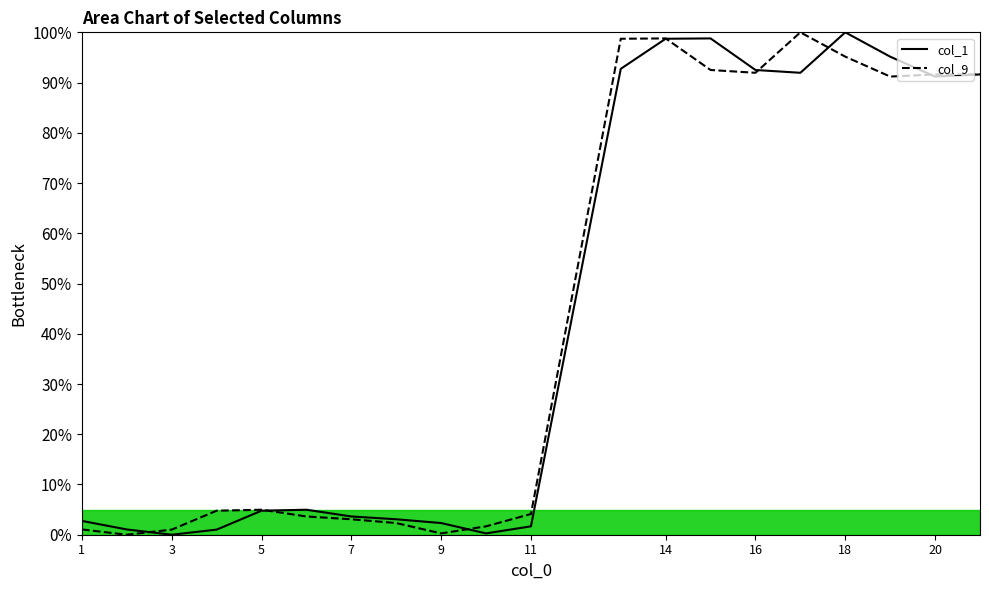

How many lines are shown in the chart?

2